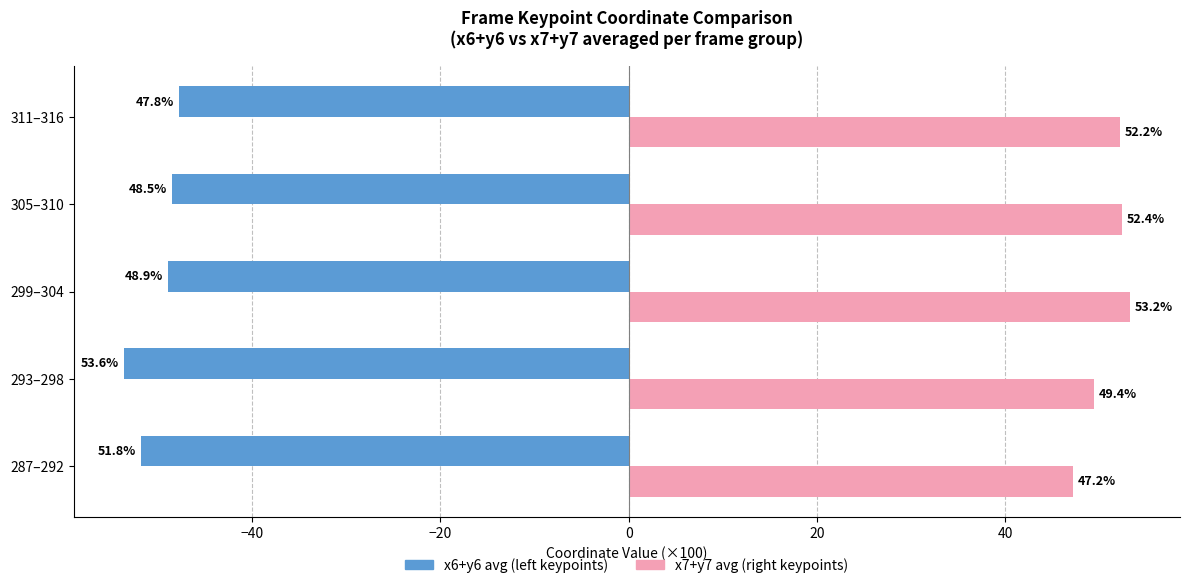

What is the spread (max minus min) of values at 311–316?

100.0